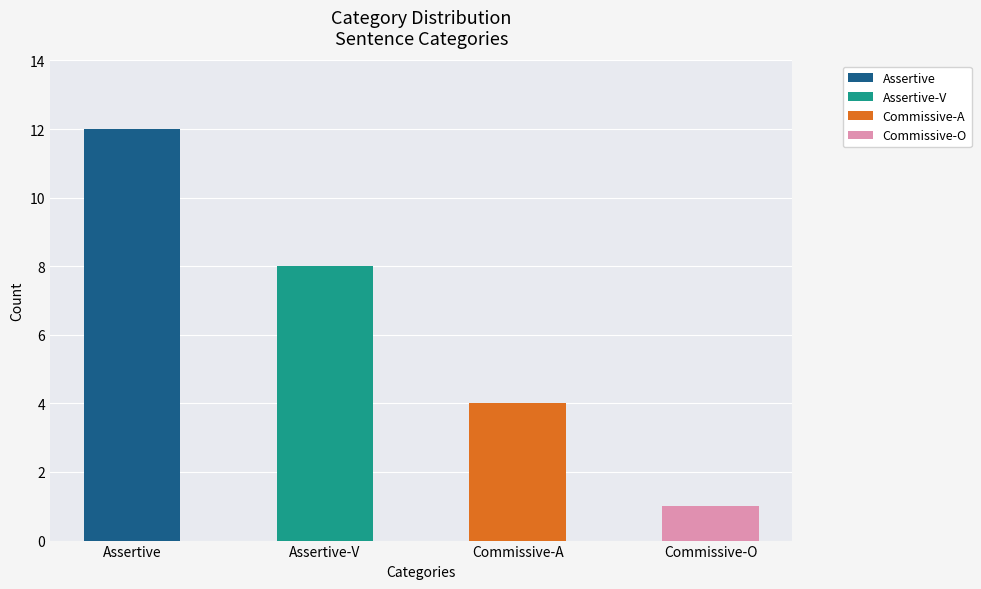

What is the label of the 3rd bar from the left?

Commissive-A